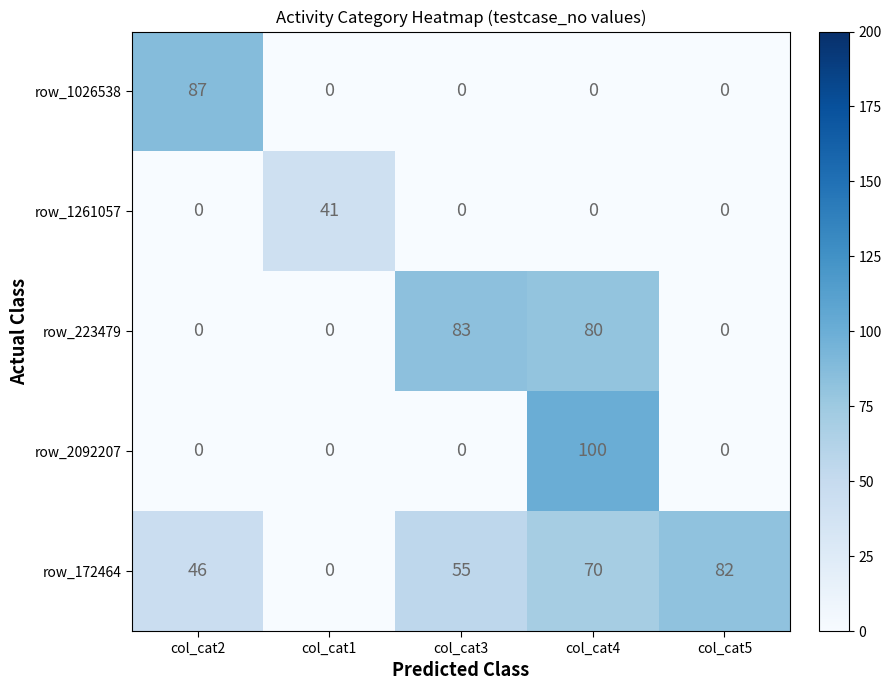

At which category is the sum across all series the highest?

col_cat4